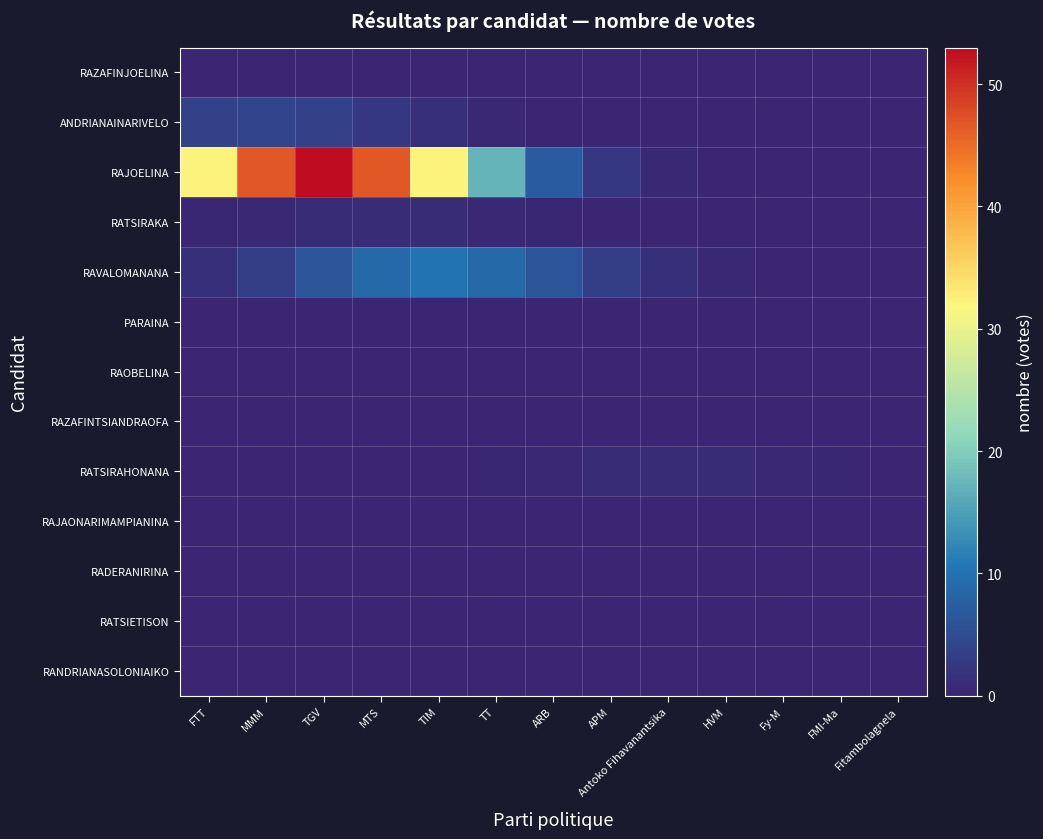

Reading left to right, extract all data points from this chart.

RAZAFINJOELINA: FTT=0.0	MMM=0.0	TGV=0.0	MTS=0.0	TIM=0.0	TT=0.0	ARB=0.0	APM=0.0	Antoko Fihavanantsika=0.0	HVM=0.0	Fy-M=0.0	FMI-Ma=0.0	Fitambolagnela=0.0
ANDRIANAINARIVELO: FTT=3.5	MMM=4.0	TGV=3.5	MTS=2.4	TIM=1.3	TT=0.5	ARB=0.2	APM=0.0	Antoko Fihavanantsika=0.0	HVM=0.0	Fy-M=0.0	FMI-Ma=0.0	Fitambolagnela=0.0
RAJOELINA: FTT=32.1	MMM=46.8	TGV=53.0	MTS=46.8	TIM=32.1	TT=17.2	ARB=7.2	APM=2.3	Antoko Fihavanantsika=0.6	HVM=0.1	Fy-M=0.0	FMI-Ma=0.0	Fitambolagnela=0.0
RATSIRAKA: FTT=0.3	MMM=0.6	TGV=0.9	MTS=1.0	TIM=0.9	TT=0.6	ARB=0.3	APM=0.1	Antoko Fihavanantsika=0.0	HVM=0.0	Fy-M=0.0	FMI-Ma=0.0	Fitambolagnela=0.0
RAVALOMANANA: FTT=1.4	MMM=3.2	TGV=6.1	MTS=8.8	TIM=10.0	TT=8.8	ARB=6.1	APM=3.2	Antoko Fihavanantsika=1.4	HVM=0.4	Fy-M=0.1	FMI-Ma=0.0	Fitambolagnela=0.0
PARAINA: FTT=0.0	MMM=0.0	TGV=0.0	MTS=0.0	TIM=0.0	TT=0.0	ARB=0.0	APM=0.0	Antoko Fihavanantsika=0.0	HVM=0.0	Fy-M=0.0	FMI-Ma=0.0	Fitambolagnela=0.0
RAOBELINA: FTT=0.0	MMM=0.0	TGV=0.0	MTS=0.0	TIM=0.0	TT=0.0	ARB=0.0	APM=0.0	Antoko Fihavanantsika=0.0	HVM=0.0	Fy-M=0.0	FMI-Ma=0.0	Fitambolagnela=0.0
RAZAFINTSIANDRAOFA: FTT=0.0	MMM=0.0	TGV=0.0	MTS=0.0	TIM=0.0	TT=0.0	ARB=0.0	APM=0.0	Antoko Fihavanantsika=0.0	HVM=0.0	Fy-M=0.0	FMI-Ma=0.0	Fitambolagnela=0.0
RATSIRAHONANA: FTT=0.0	MMM=0.0	TGV=0.0	MTS=0.0	TIM=0.1	TT=0.3	ARB=0.6	APM=0.9	Antoko Fihavanantsika=1.0	HVM=0.9	Fy-M=0.6	FMI-Ma=0.3	Fitambolagnela=0.1
RAJAONARIMAMPIANINA: FTT=0.0	MMM=0.0	TGV=0.0	MTS=0.0	TIM=0.0	TT=0.0	ARB=0.0	APM=0.0	Antoko Fihavanantsika=0.0	HVM=0.0	Fy-M=0.0	FMI-Ma=0.0	Fitambolagnela=0.0
RADERANIRINA: FTT=0.0	MMM=0.0	TGV=0.0	MTS=0.0	TIM=0.0	TT=0.0	ARB=0.0	APM=0.0	Antoko Fihavanantsika=0.0	HVM=0.0	Fy-M=0.0	FMI-Ma=0.0	Fitambolagnela=0.0
RATSIETISON: FTT=0.0	MMM=0.0	TGV=0.0	MTS=0.0	TIM=0.0	TT=0.0	ARB=0.0	APM=0.0	Antoko Fihavanantsika=0.0	HVM=0.0	Fy-M=0.0	FMI-Ma=0.0	Fitambolagnela=0.0
RANDRIANASOLONIAIKO: FTT=0.0	MMM=0.0	TGV=0.0	MTS=0.0	TIM=0.0	TT=0.0	ARB=0.0	APM=0.0	Antoko Fihavanantsika=0.0	HVM=0.0	Fy-M=0.0	FMI-Ma=0.0	Fitambolagnela=0.0